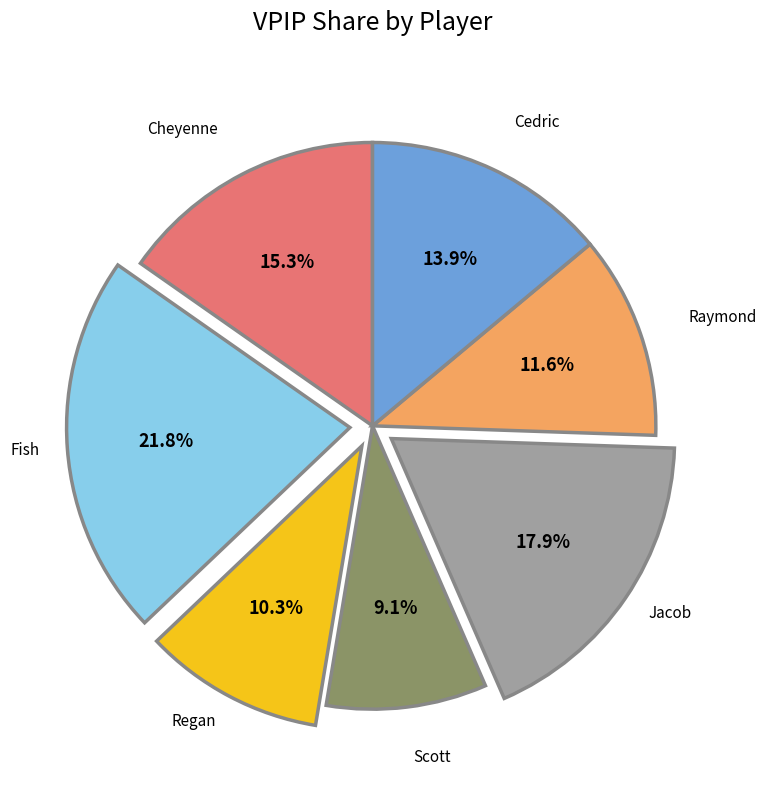

Which category has the smallest portion of the pie?

Scott